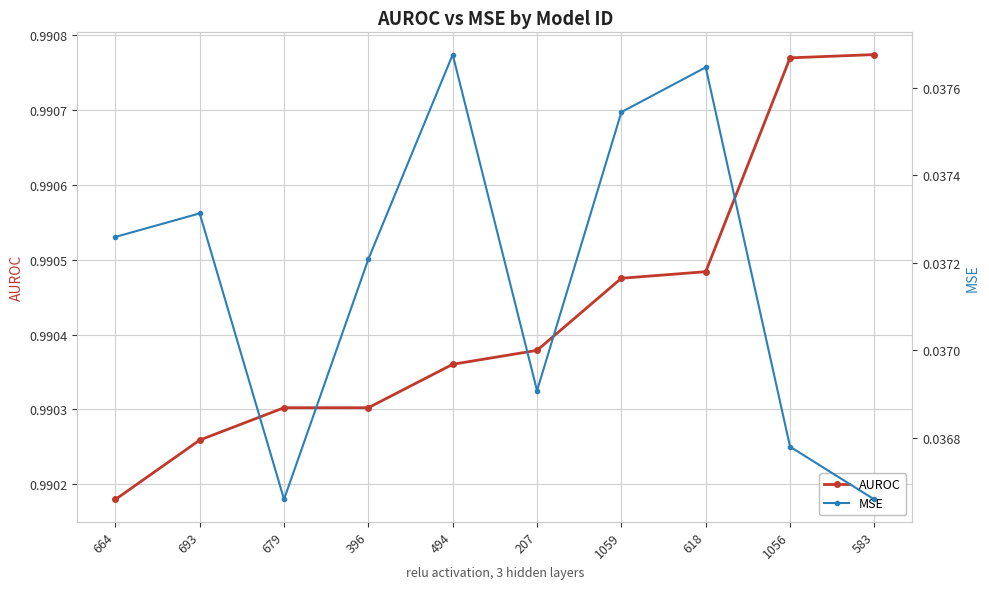

At which category is the sum across all series the highest?

618